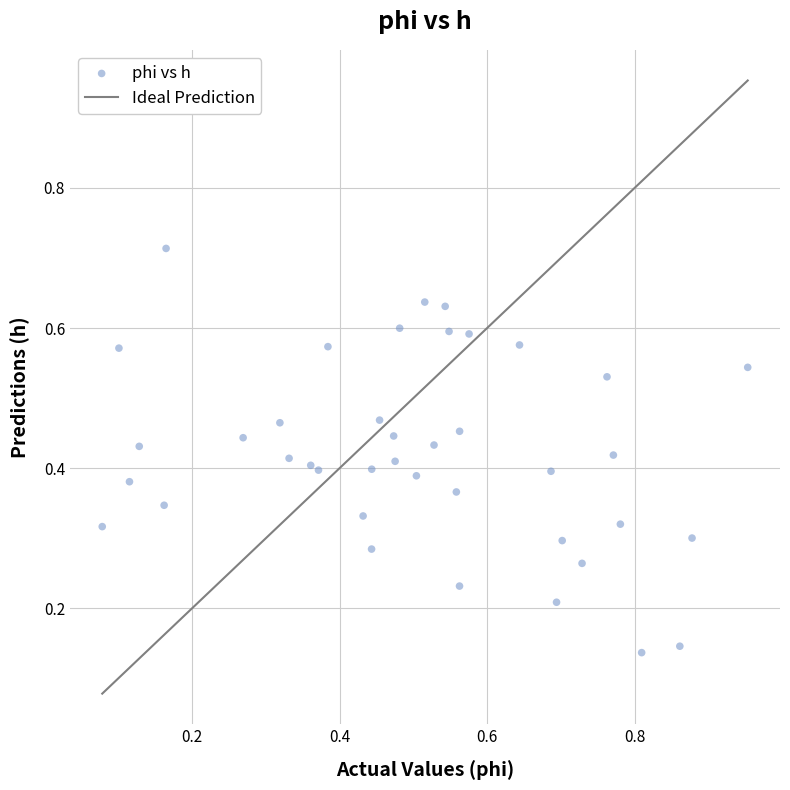

What is the range of X values (max minus min)?

0.9